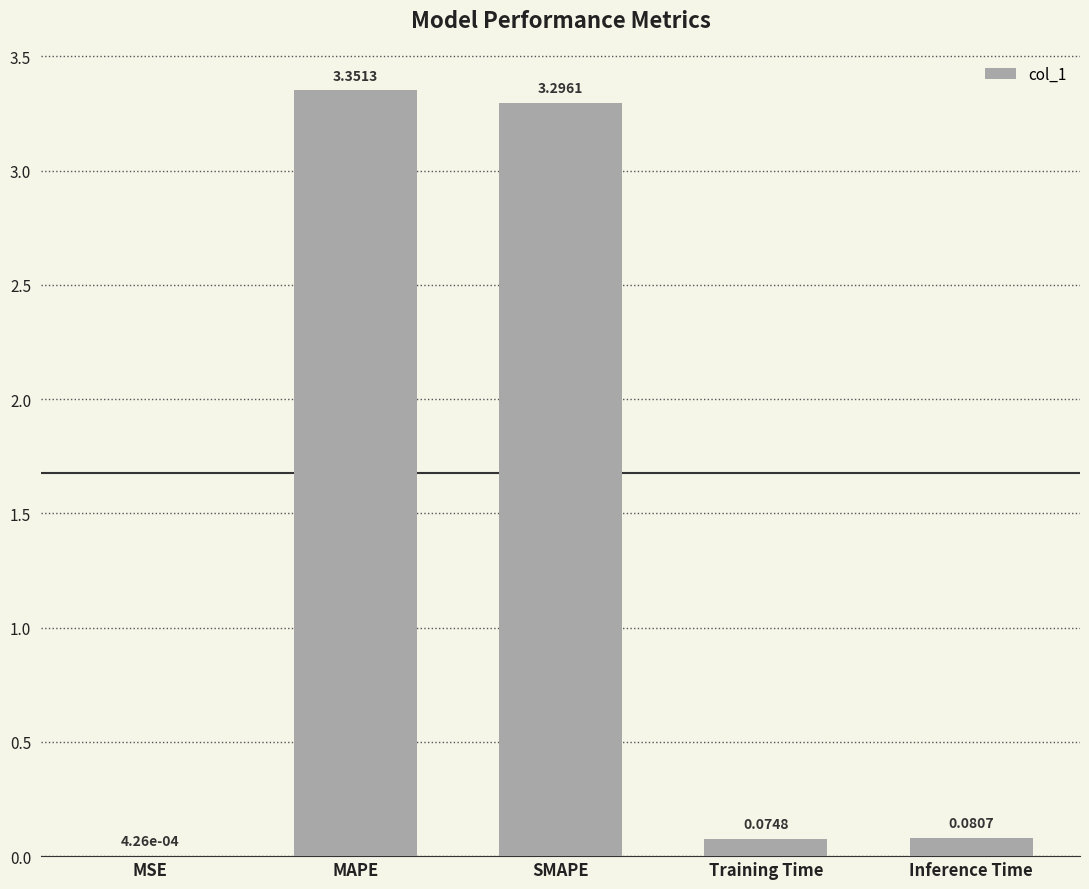

Between SMAPE and MAPE, which is larger?

MAPE